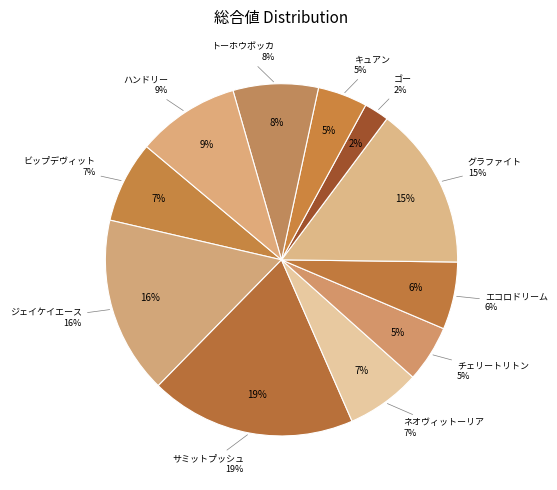

How many segments does this pie chart have?

11